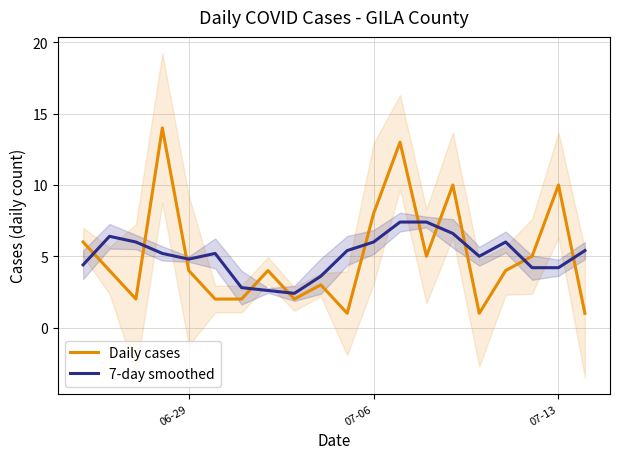

What is the value of the 7-day smoothed point at the 12th from the left?

6.0